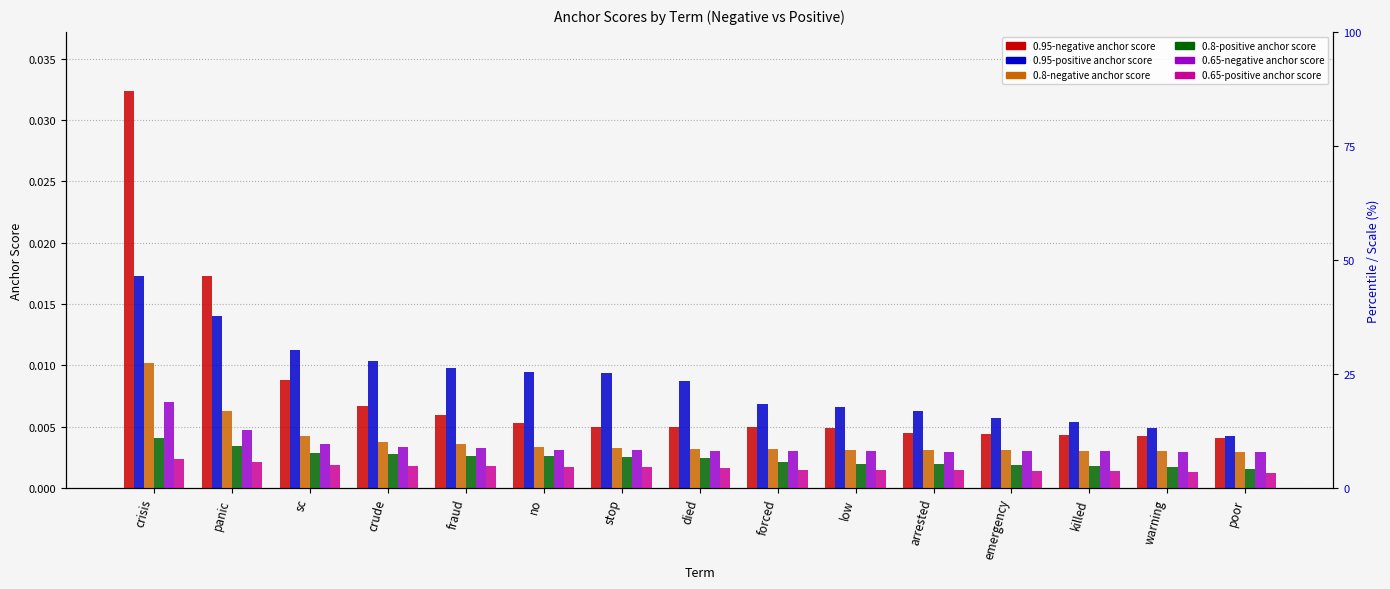

Which series has the largest total across all categories?

0.95-positive anchor score